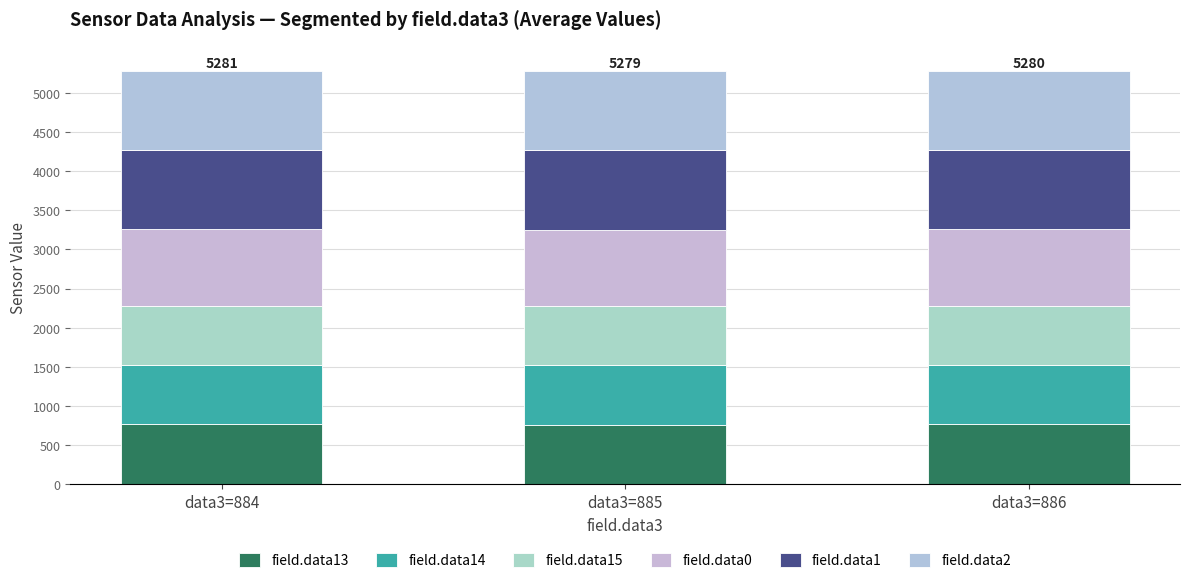

Rank the categories by field.data2 value from lowest to highest.

data3=886, data3=884, data3=885